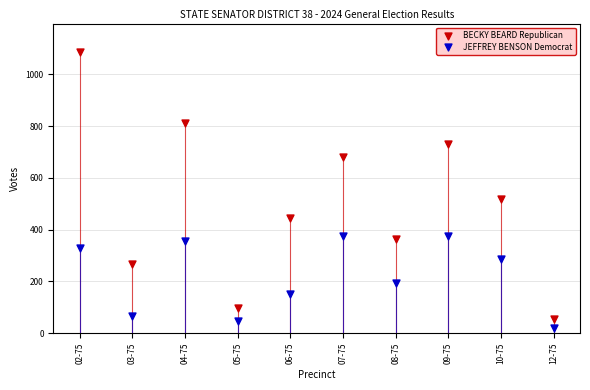

Across all series, what Y value is closest to 554?

518